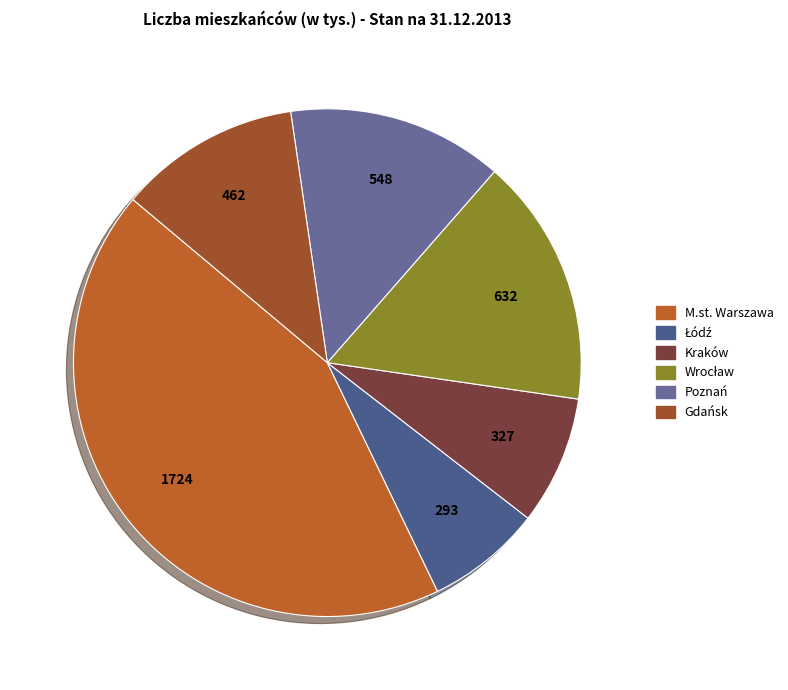

What is the largest slice in the pie chart?

M.st. Warszawa